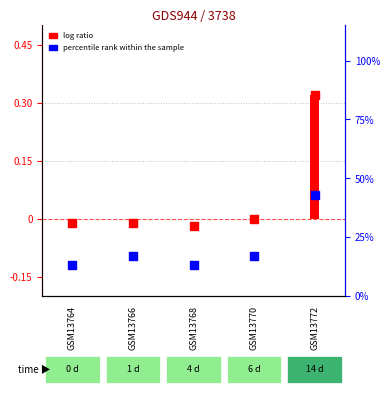

Which series has the widest spread of Y values?

log ratio